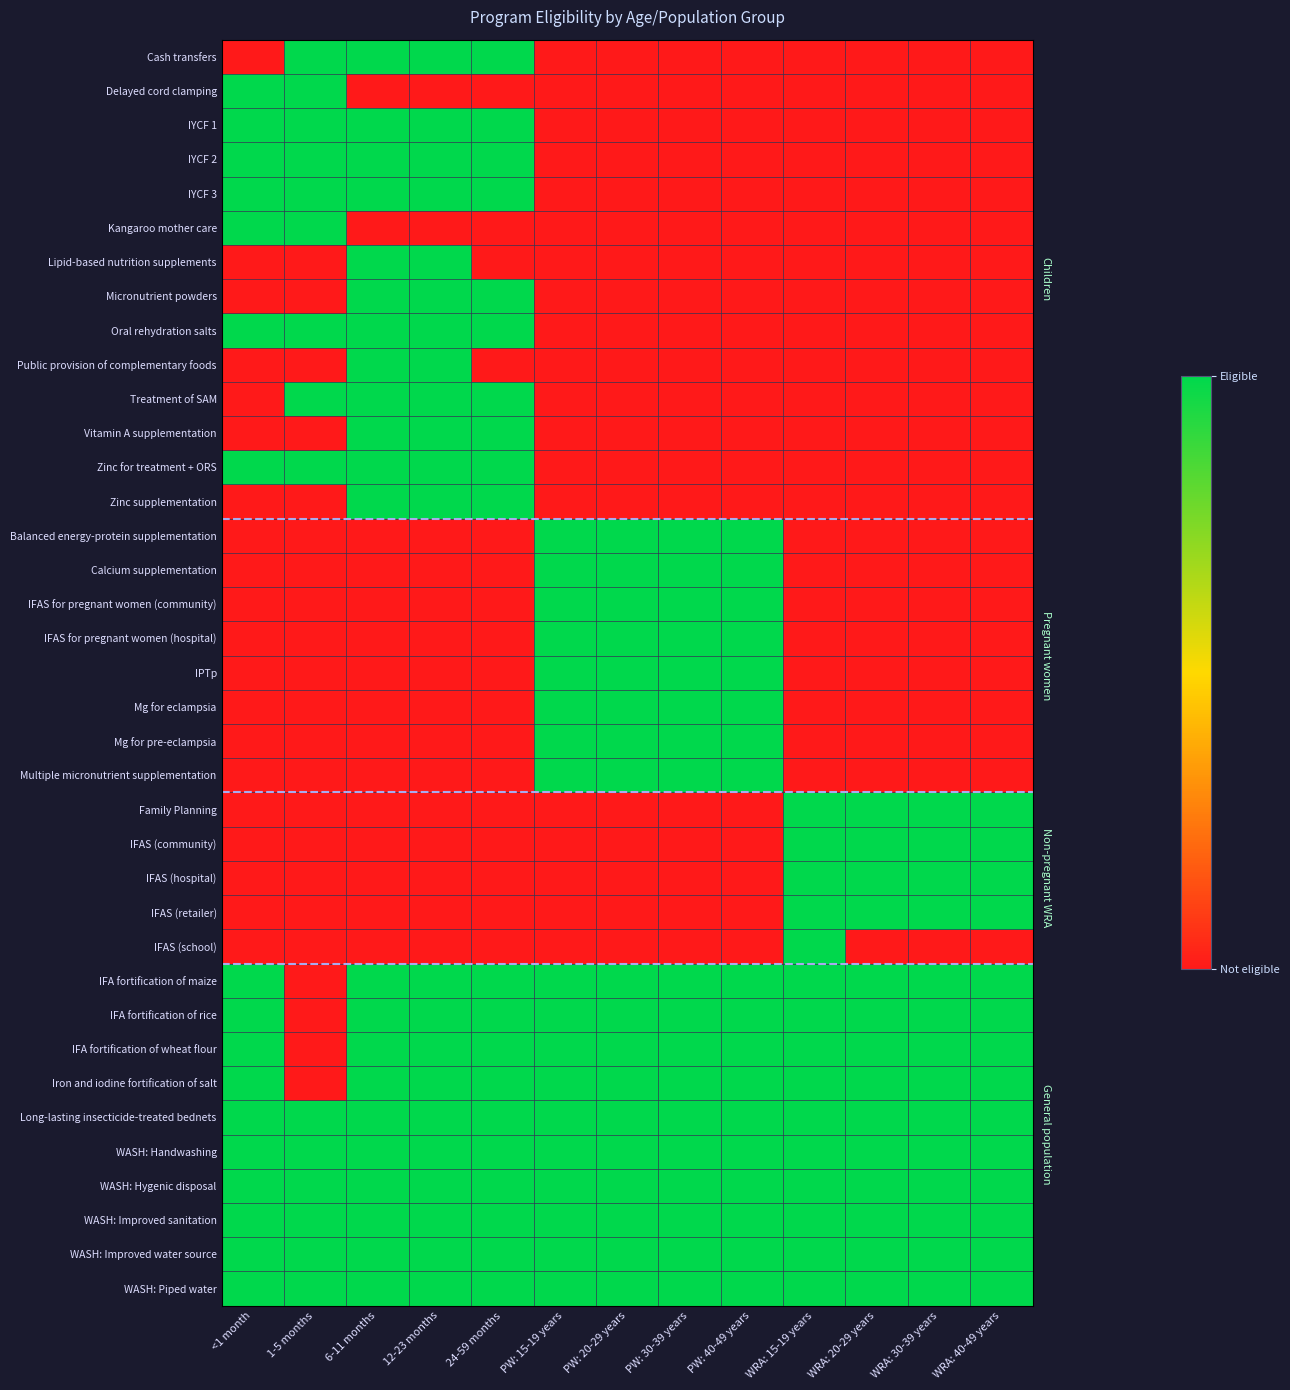

Which category has the highest value across all series?

1-5 months